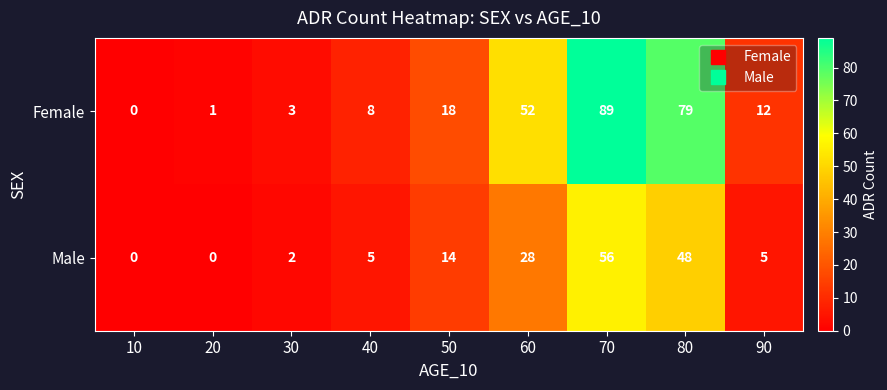

What is the approximate value of Male at 70?

56